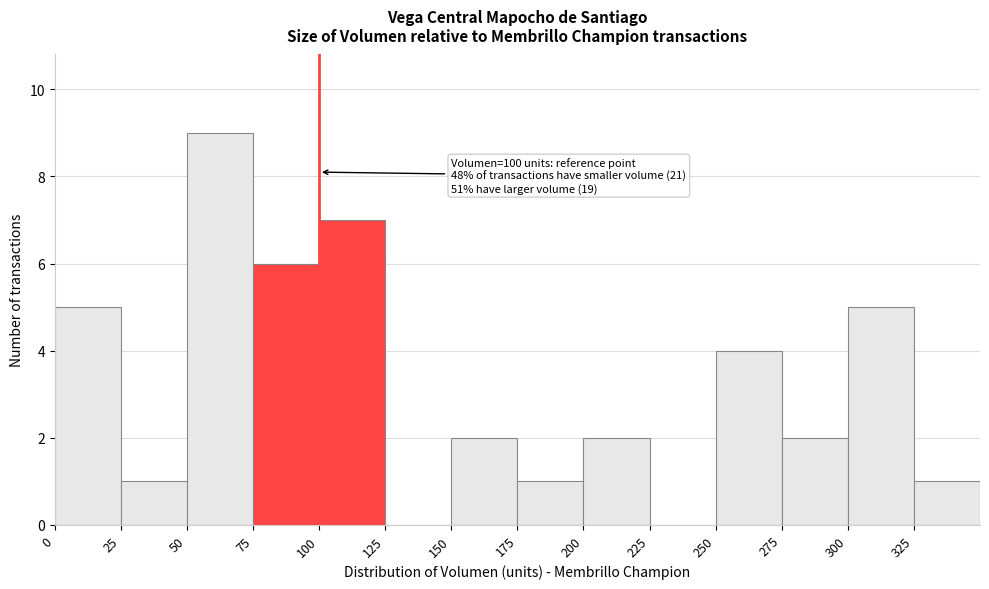

Which range on the x-axis has the tallest bar?

50 to 75